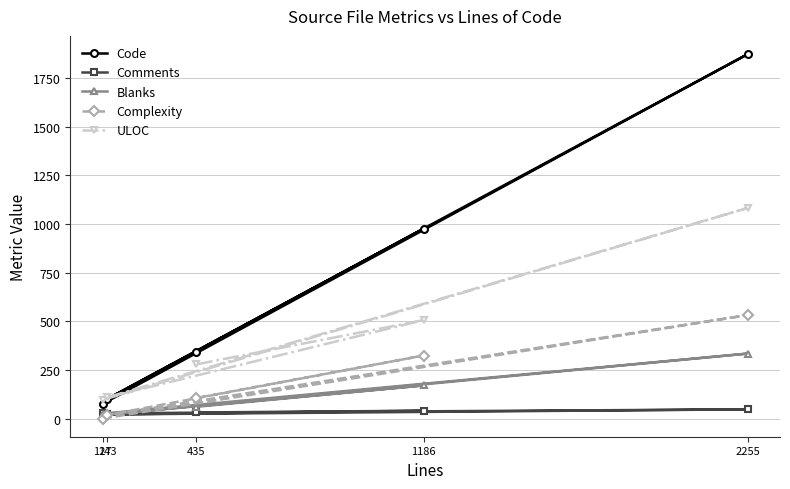

What is the approximate value of Blanks at 1186?

170